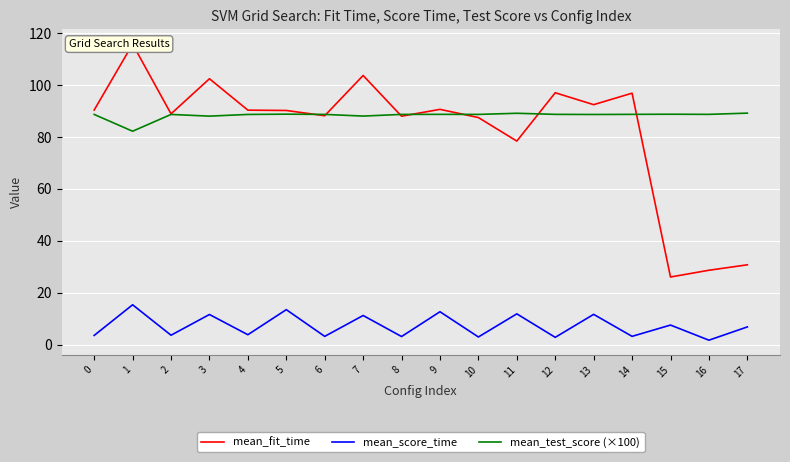

What is the maximum value for mean_score_time?

15.3